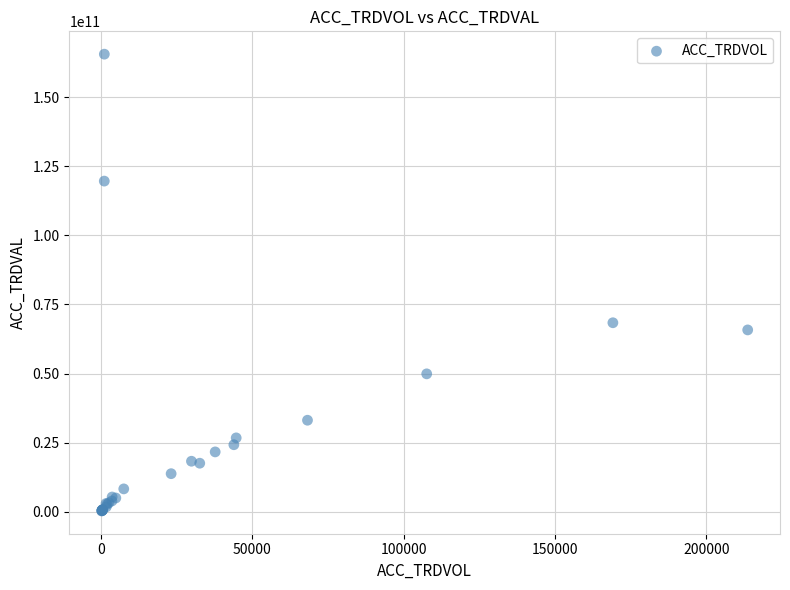

What Y value in the scatter plot is closest to 82943292500?

68390601000